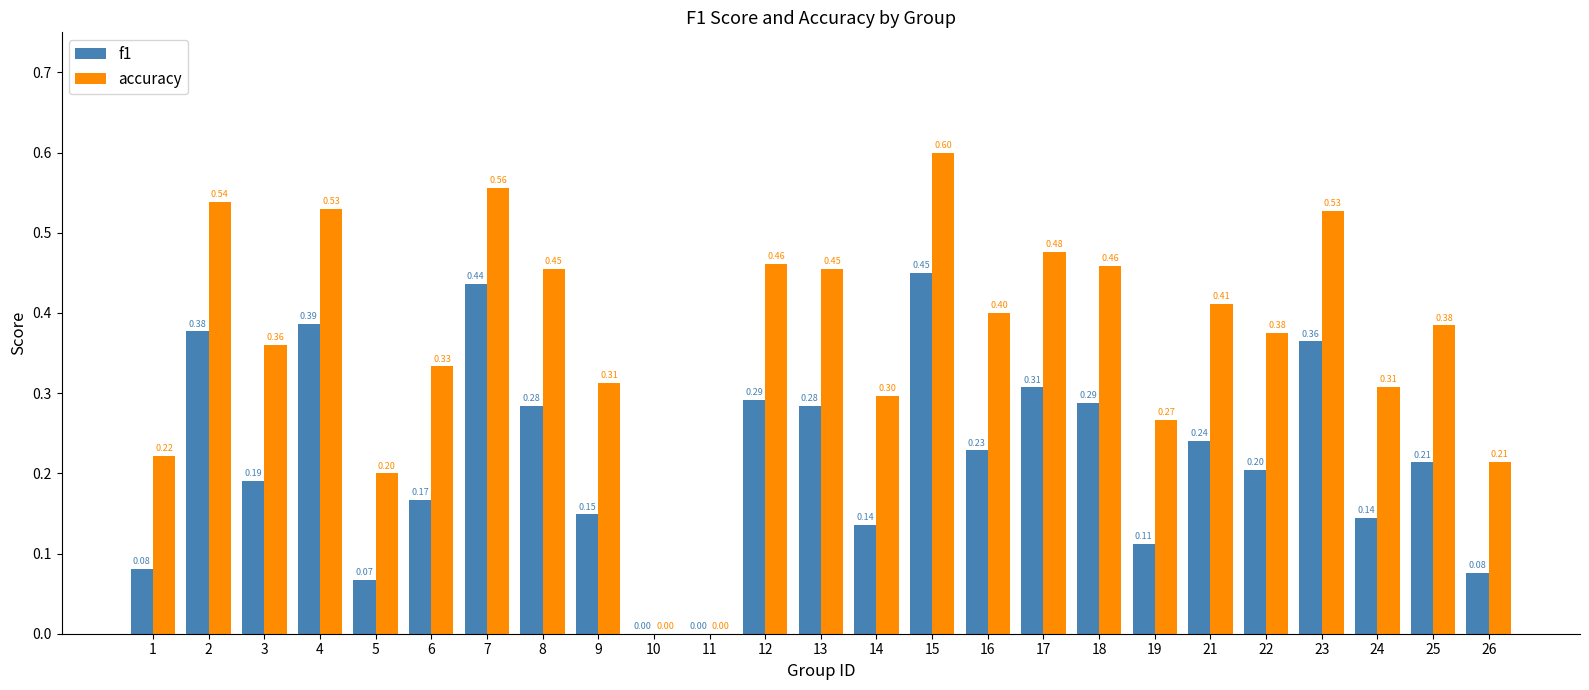

At which category is the sum across all series the highest?

15